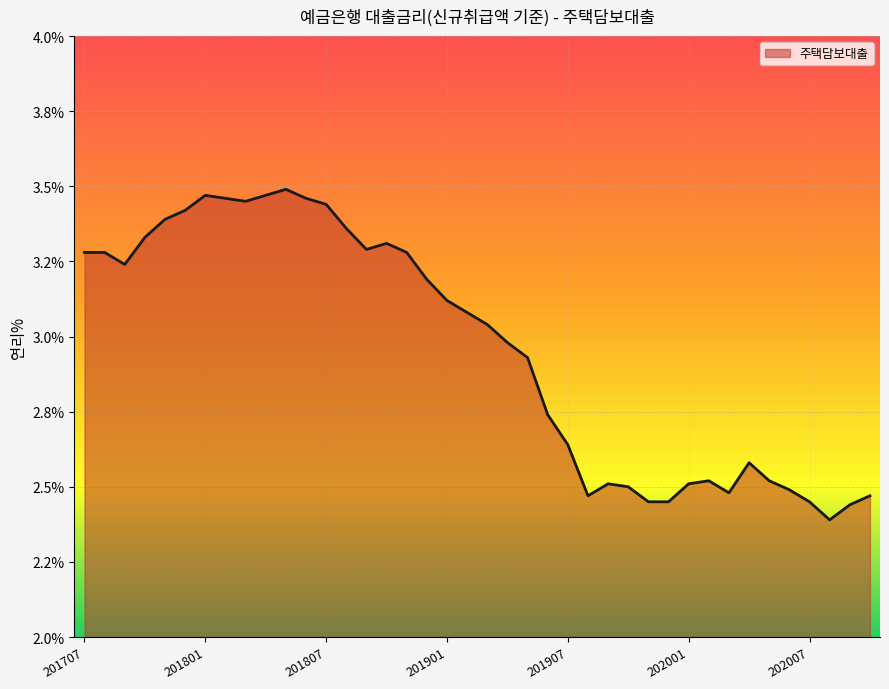

Reading left to right, list all the values displayed in this chart.

201707=3.3	201708=3.3	201709=3.2	201710=3.3	201711=3.4	201712=3.4	201801=3.5	201802=3.5	201803=3.5	201804=3.5	201805=3.5	201806=3.5	201807=3.4	201808=3.4	201809=3.3	201810=3.3	201811=3.3	201812=3.2	201901=3.1	201902=3.1	201903=3.0	201904=3.0	201905=2.9	201906=2.7	201907=2.6	201908=2.5	201909=2.5	201910=2.5	201911=2.5	201912=2.5	202001=2.5	202002=2.5	202003=2.5	202004=2.6	202005=2.5	202006=2.5	202007=2.5	202008=2.4	202009=2.4	202010=2.5